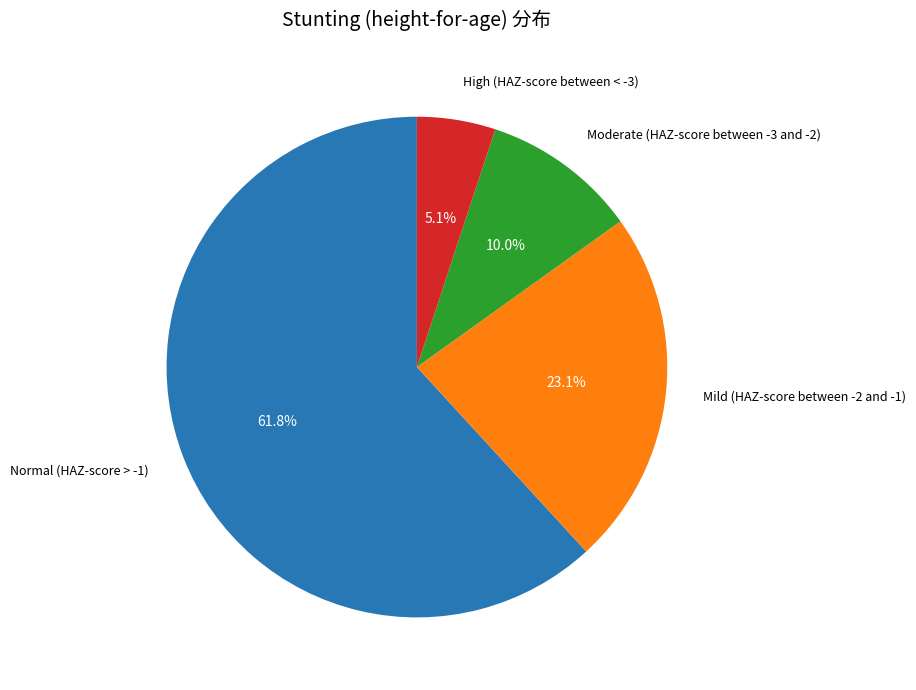

Is there any slice that represents more than half of the pie?

Yes